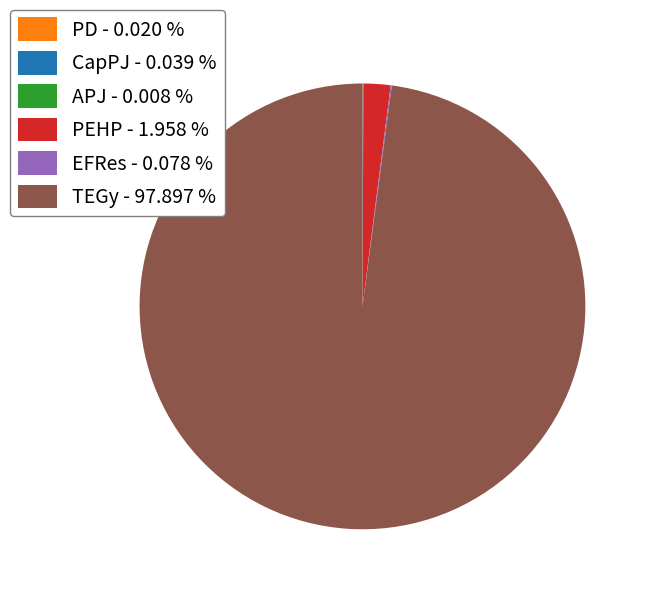

Does TEGy - 97.897 % represent more than half of the total?

Yes